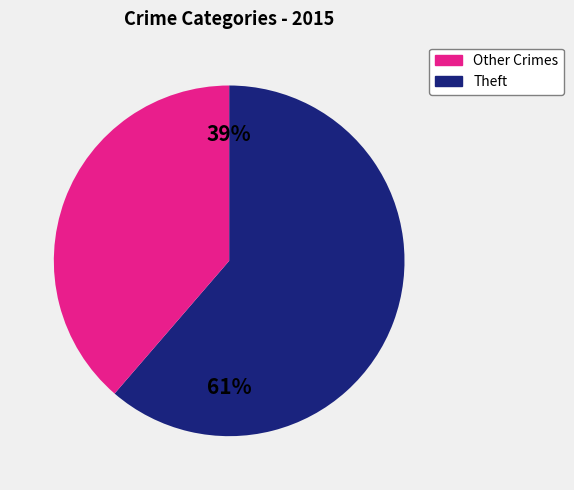

What is the majority slice?

Theft